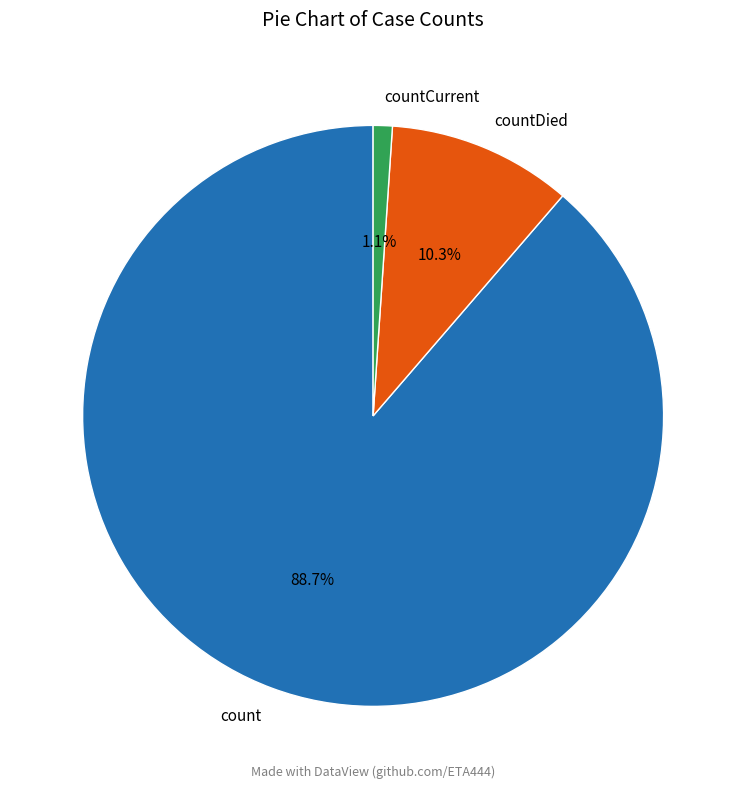

Rank the categories by value from lowest to highest.

countCurrent, countDied, count